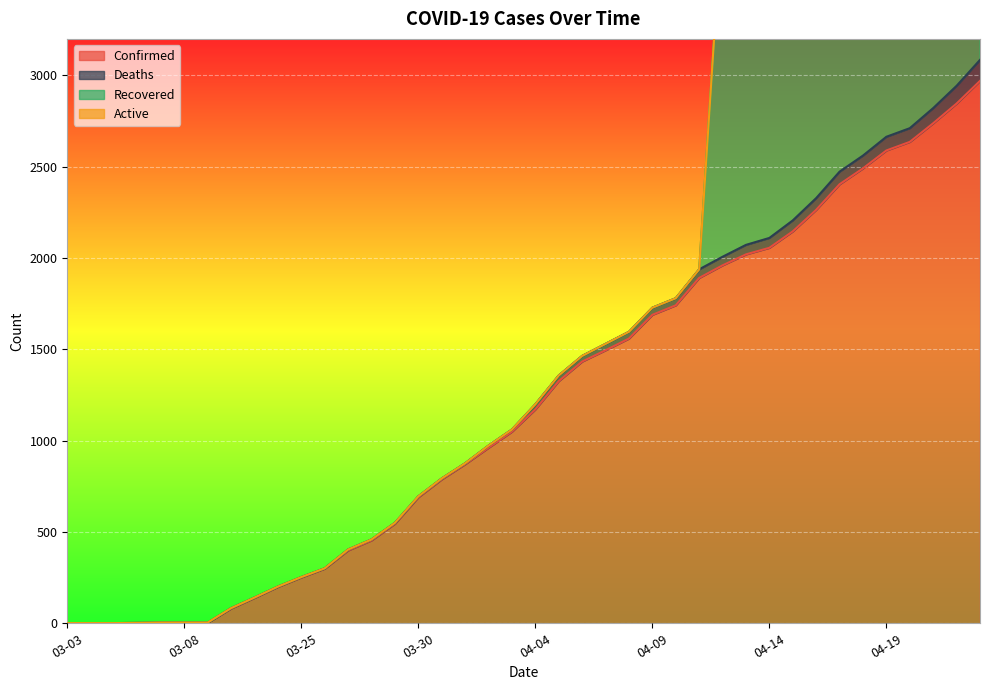

At which label is Deaths closest to 57?

04-14